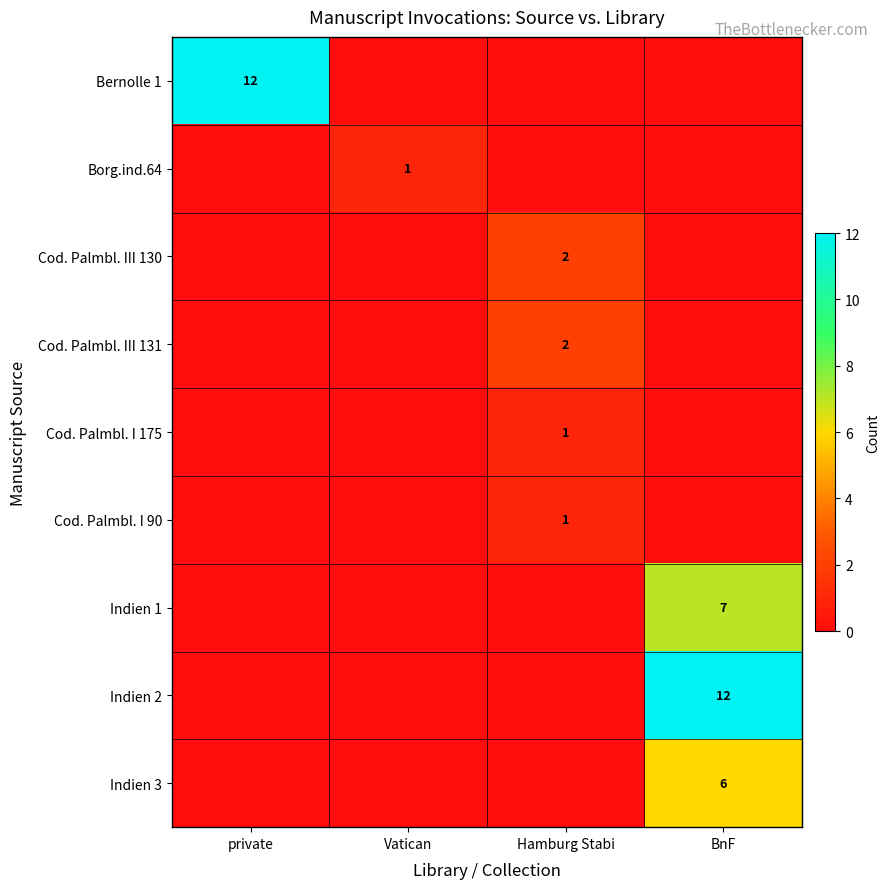

At how many categories does at least one series exceed 0?

4